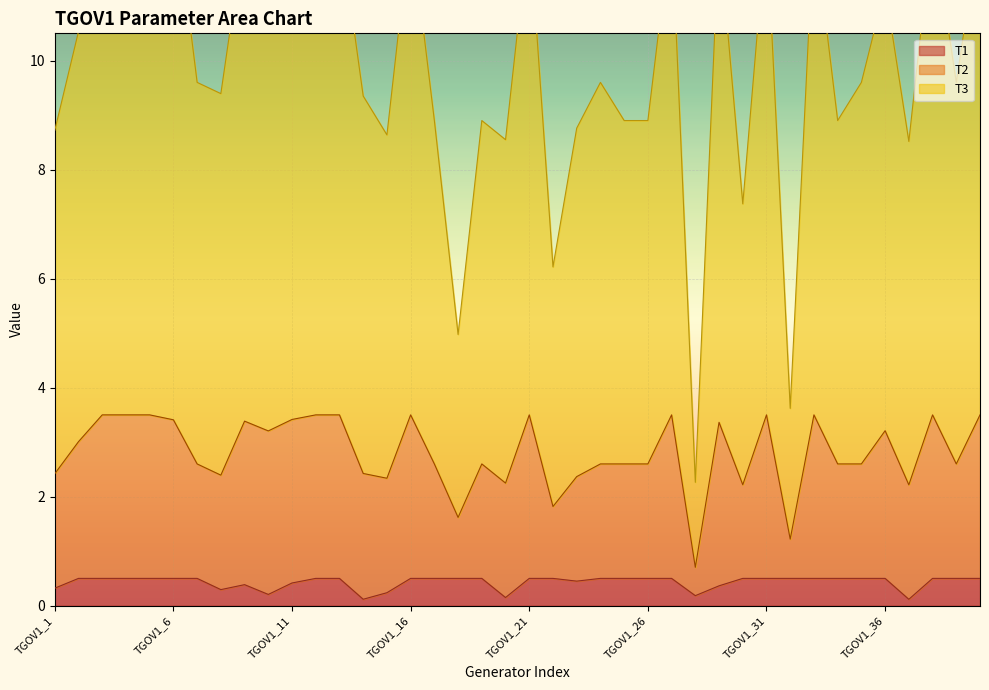

What is the value of the T3 point at the 23rd from the left?

8.8